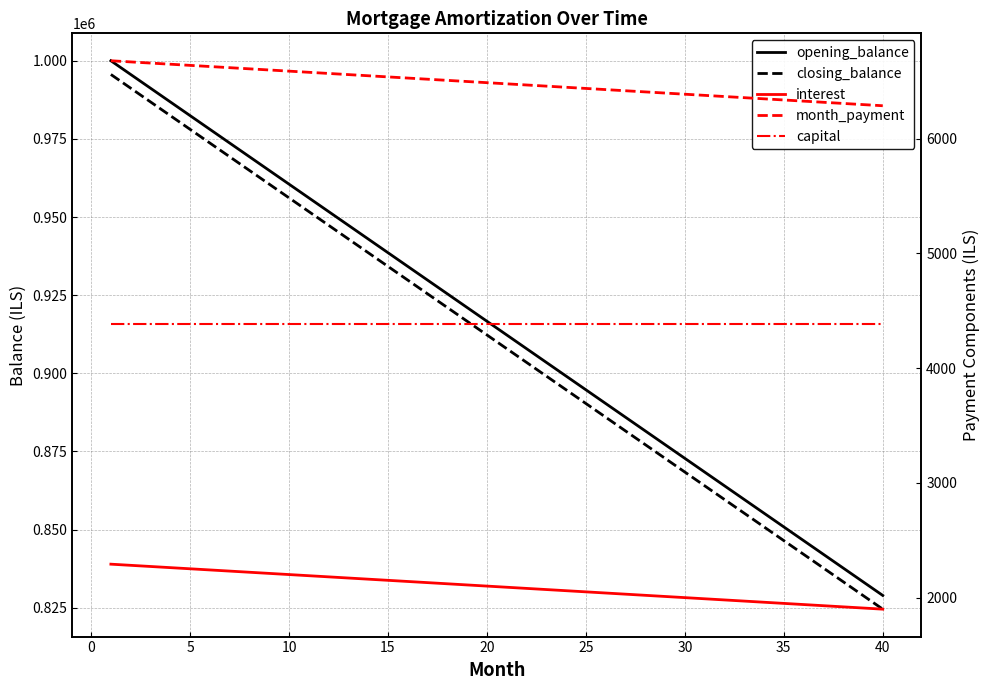

True or false: closing_balance has a value of 846491.2 at 35.

True